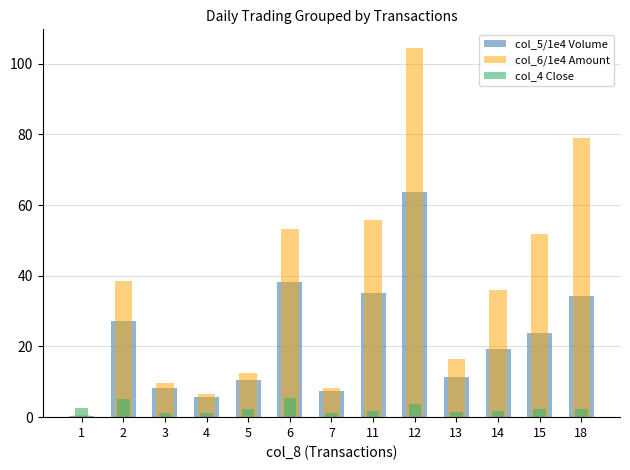

Rank the series at 2 from lowest to highest value.

col_4 Close, col_5/1e4 Volume, col_6/1e4 Amount